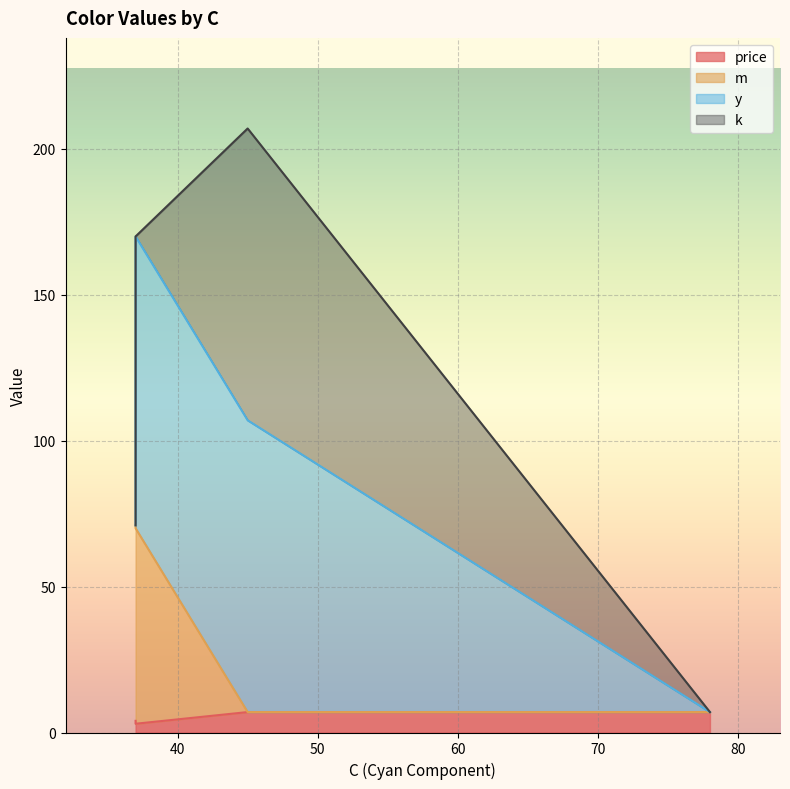

Is it true that price equals 7 at 45?

True